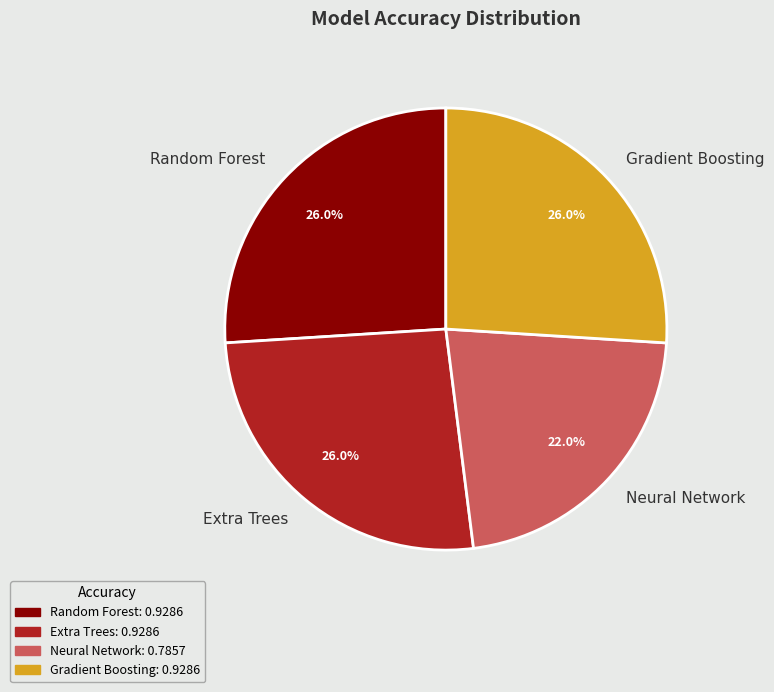

Which has a higher value, Neural Network or Gradient Boosting?

Gradient Boosting